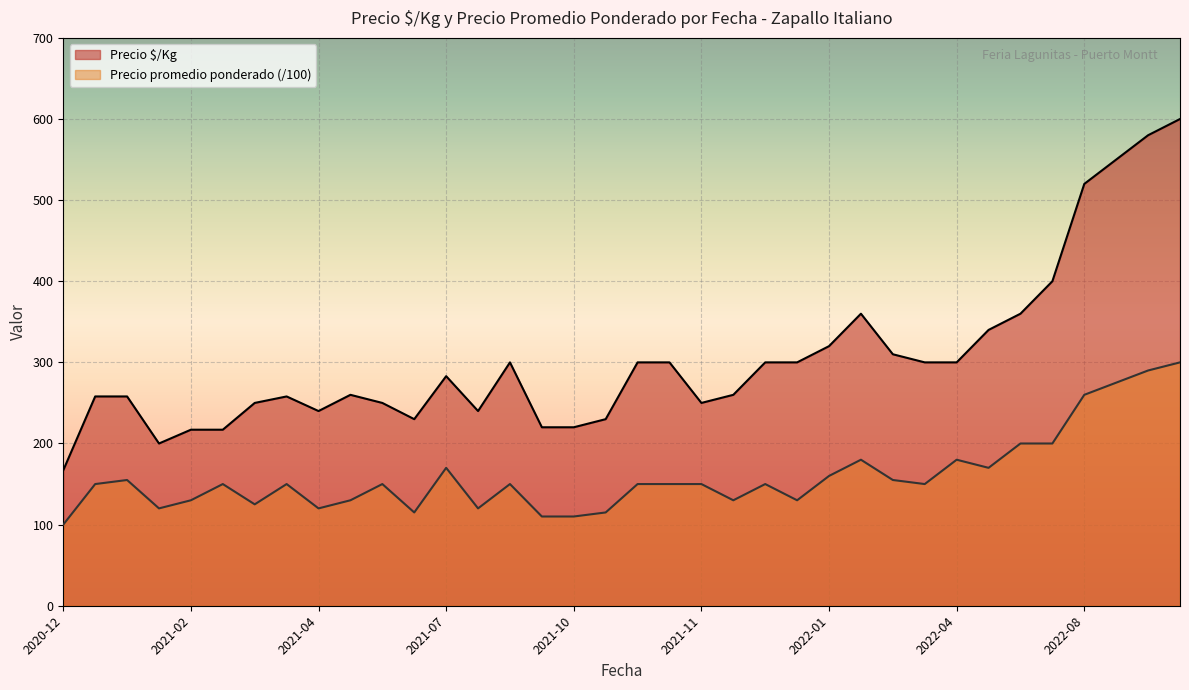

What is the label of the 21st point from the left?

2021-11